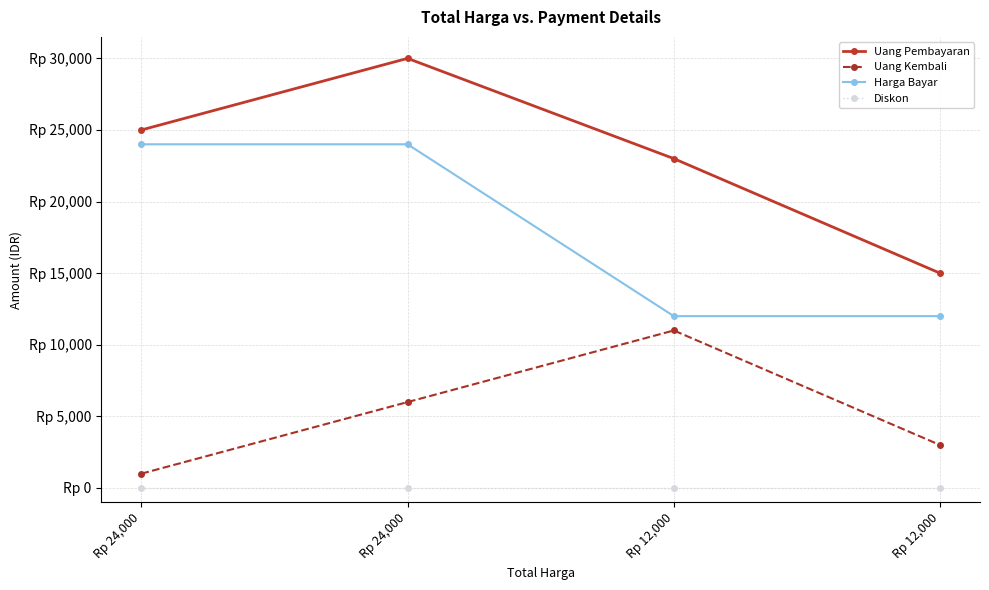

What is the total value across all series at Rp 12,000?

46000